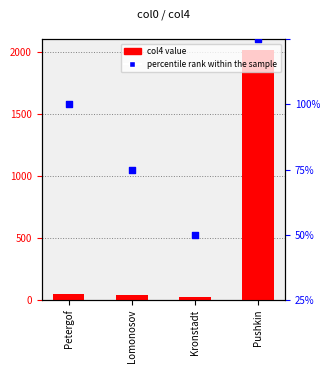

Is the value of percentile rank within the sample at Kronstadt greater than the value of col4 value at Kronstadt?

Yes